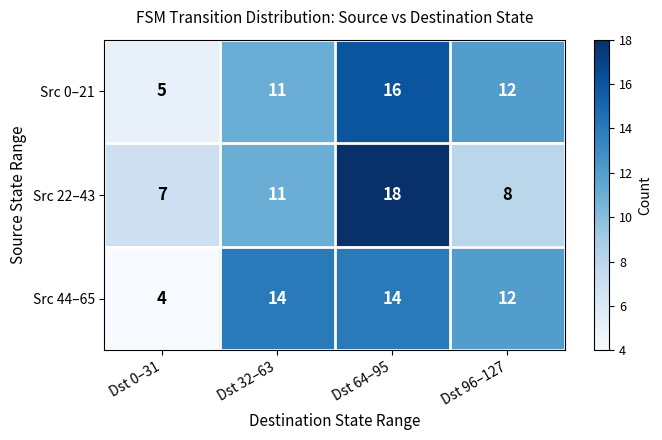

At which label is Src 44–65 closest to 9?

Dst 96–127